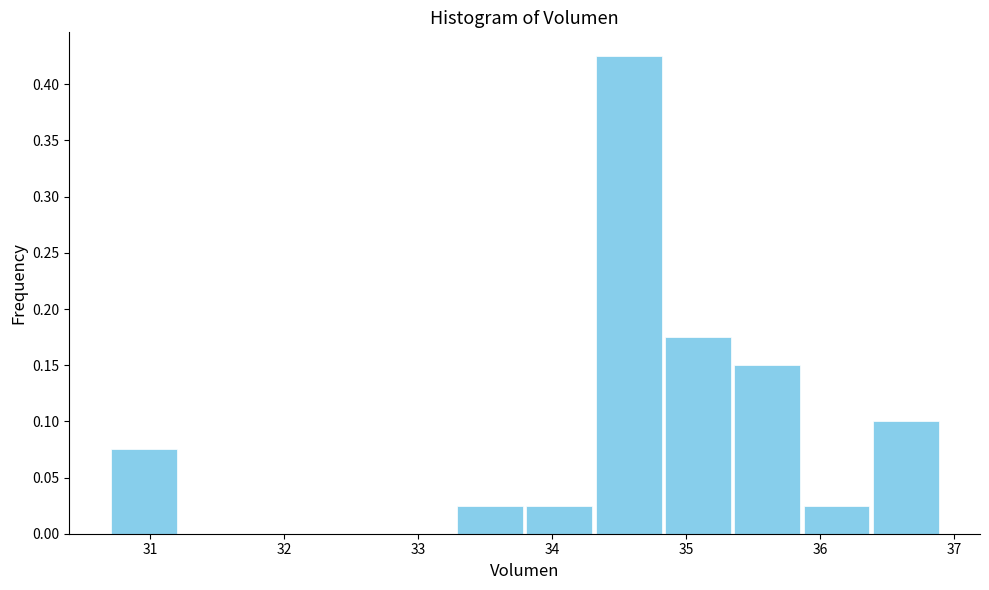

Reading left to right, list every bar in this chart as the range it spans on the x-axis followed by its height. Neither the bar edges nor the heights are printed on the chart, so give them approximately, as read against the axes.

30.7 to 31.2: 0.075
31.2 to 31.7: 0
31.7 to 32.2: 0
32.2 to 32.8: 0
32.8 to 33.3: 0
33.3 to 33.8: 0.025
33.8 to 34.3: 0.025
34.3 to 34.8: 0.425
34.8 to 35.3: 0.175
35.3 to 35.9: 0.150
35.9 to 36.4: 0.025
36.4 to 36.9: 0.100